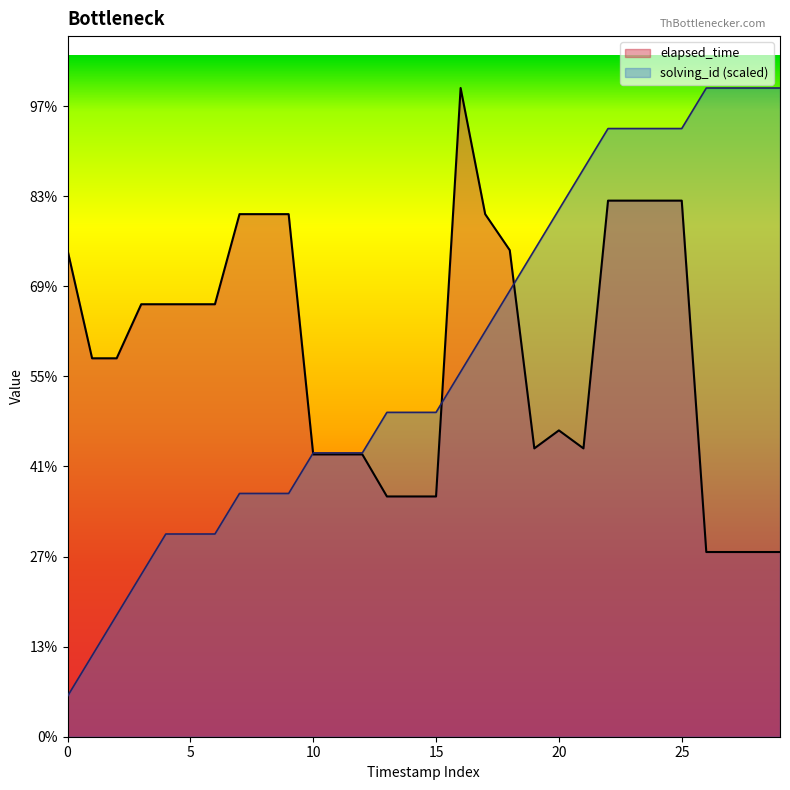

Reading left to right, transcribe all the data shown in this chart.

solving_id: 2250	4500	6750	9000	11250	11250	11250	13500	13500	13500	15750	15750	15750	18000	18000	18000	20250	22500	24750	27000	29250	31500	33750	33750	33750	33750	36000	36000	36000	36000
elapsed_time: 27000	21000	21000	24000	24000	24000	24000	29000	29000	29000	15666	15666	15666	13333	13333	13333	36000	29000	27000	16000	17000	16000	29750	29750	29750	29750	10250	10250	10250	10250